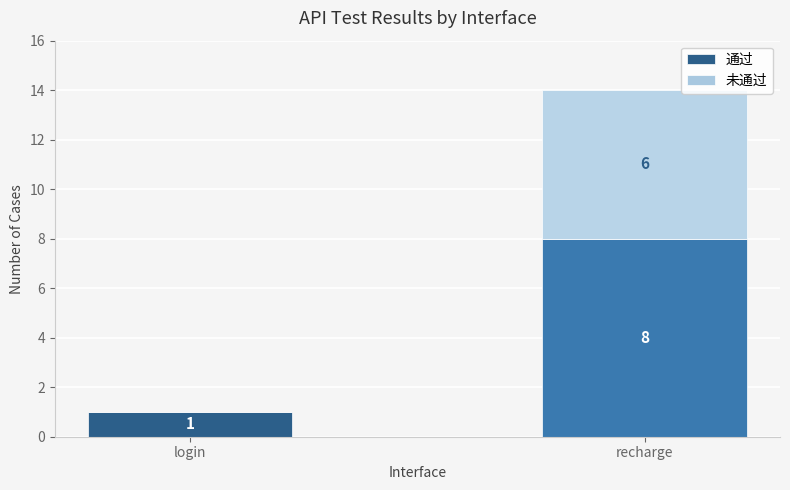

At which category is the sum across all series the highest?

recharge